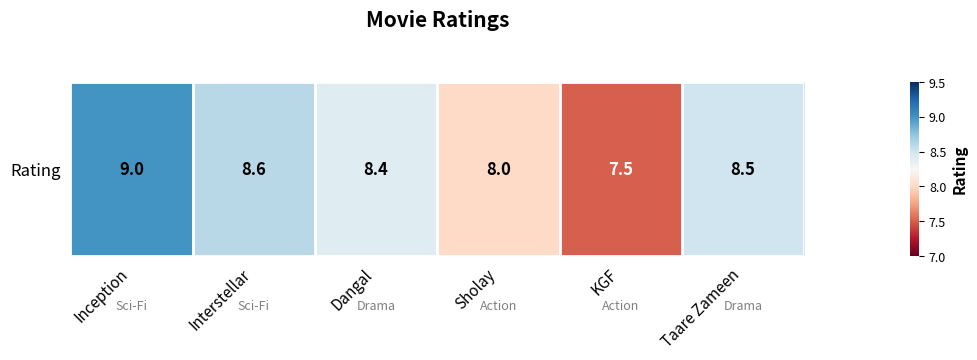

At which label does the data first exceed 8?

Inception